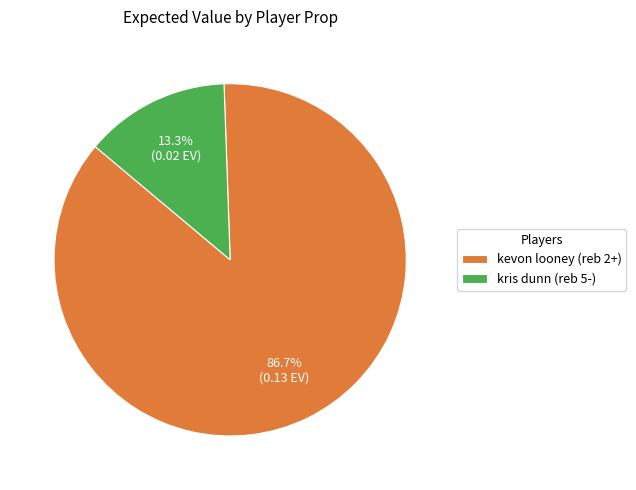

What percentage is the kris dunn (reb 5-) slice, to the nearest percent?

13%